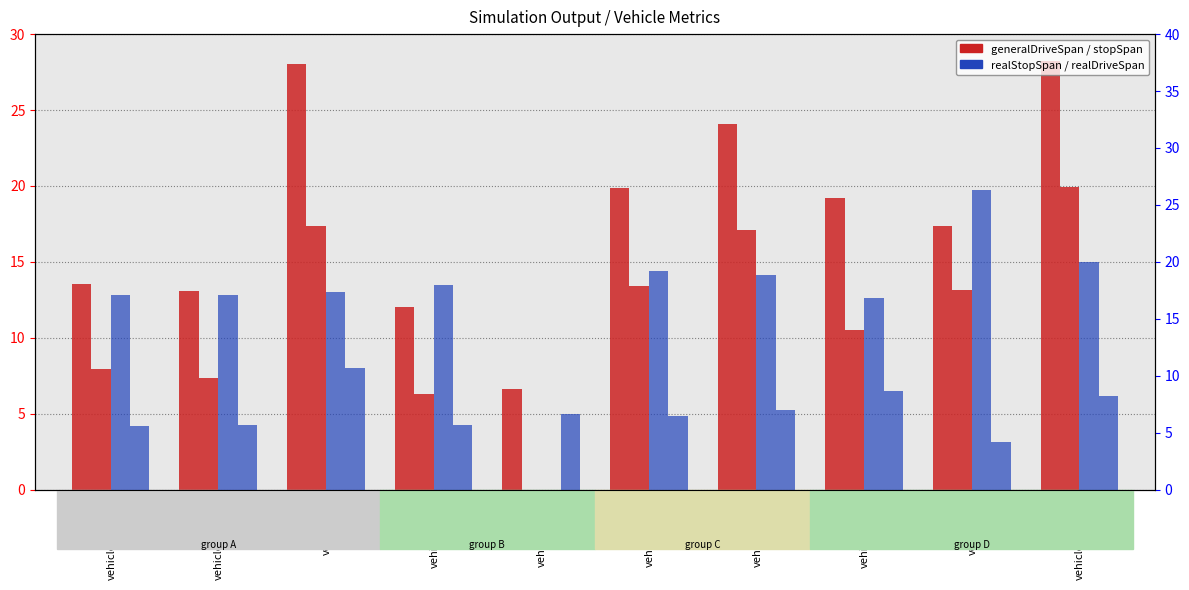

What is the highest value of the realStopSpan series?

26.4